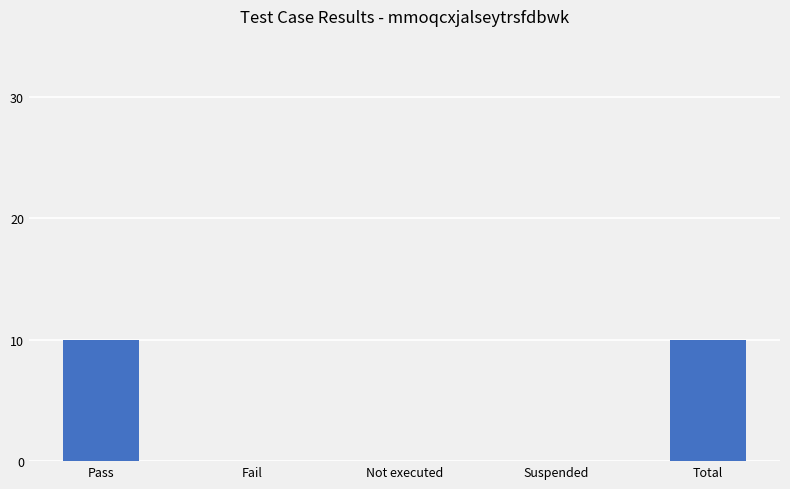

Between Not executed and Pass, which is larger?

Pass